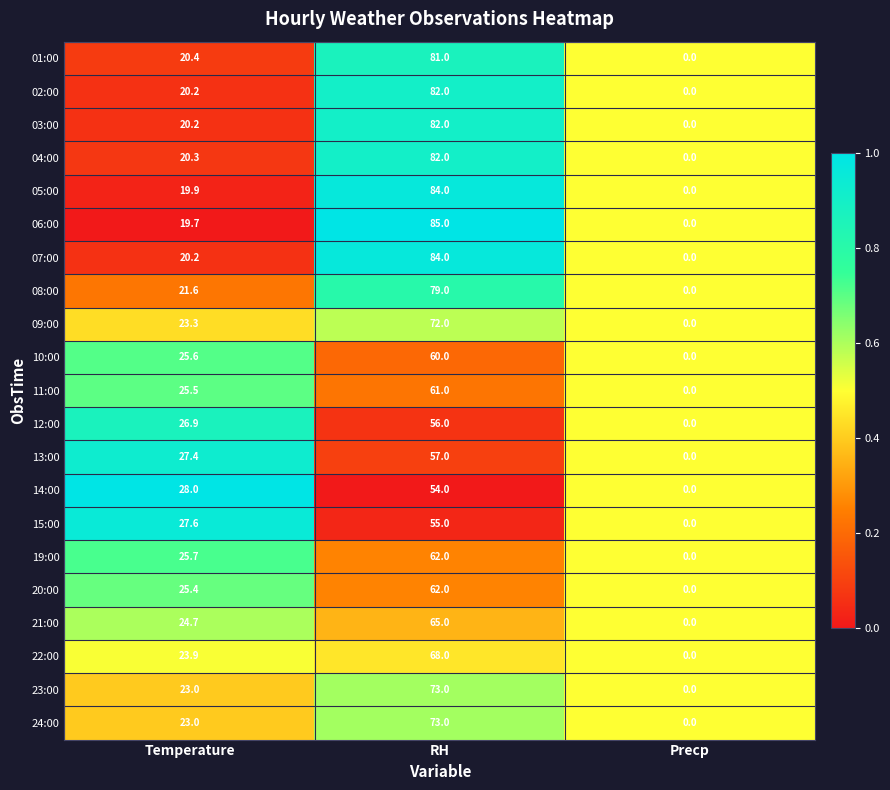

What is the approximate value of 07:00 at Temperature?

20.2